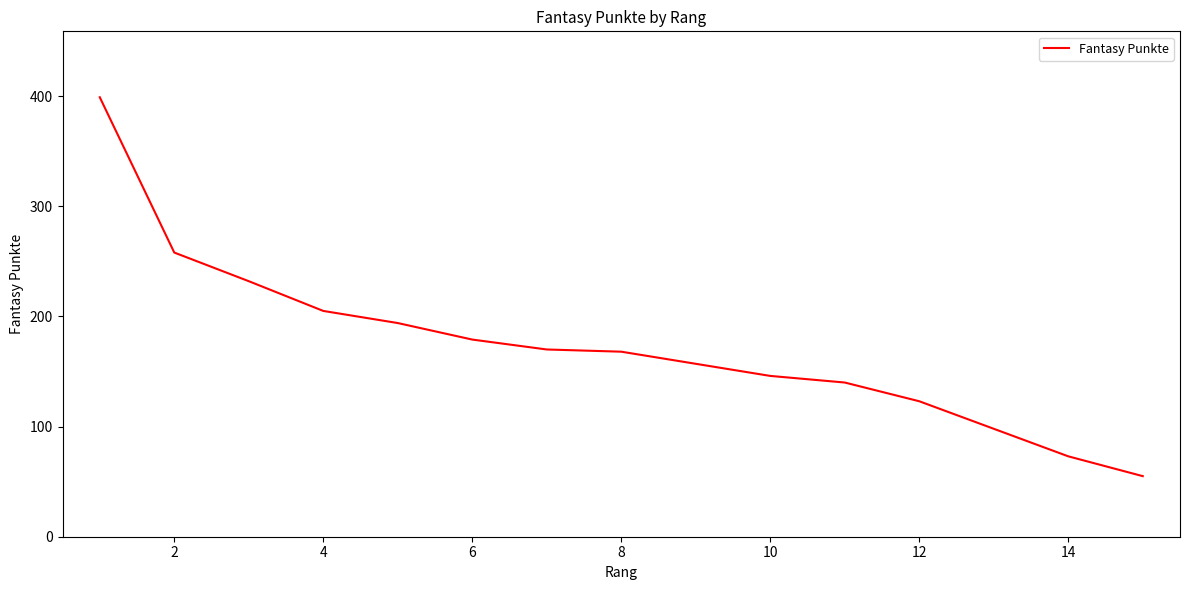

Is this an area chart (filled region under the line)?

No